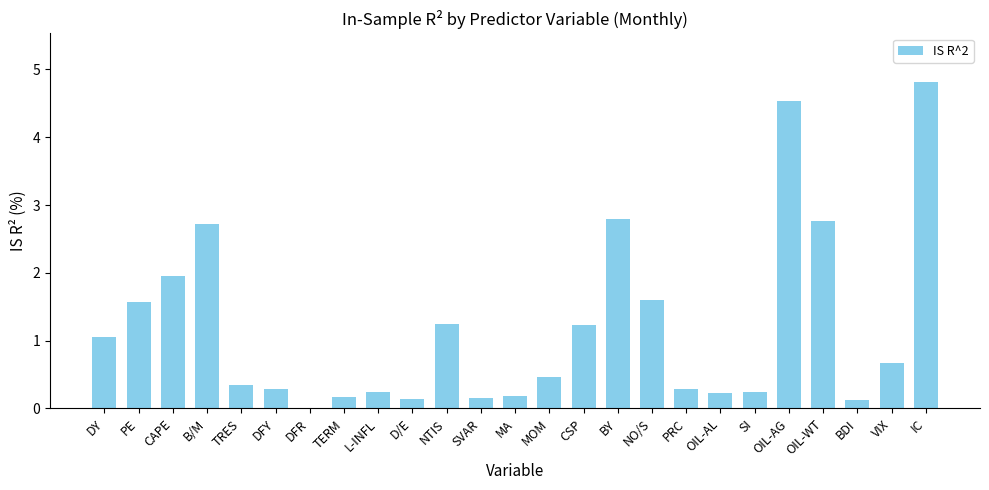

At which category does the chart reach its peak across all series?

IC